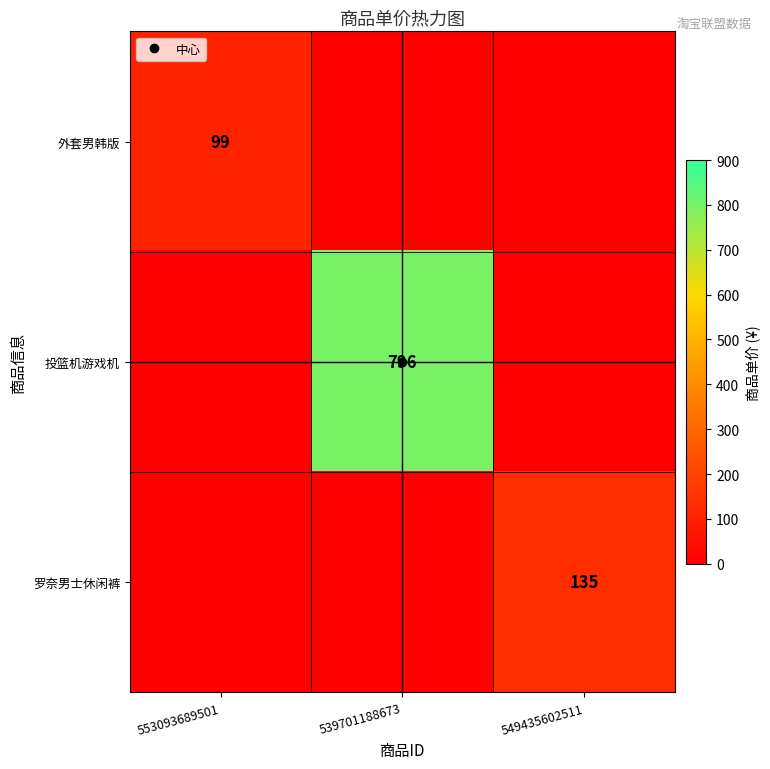

What is the maximum value shown in the chart?

796